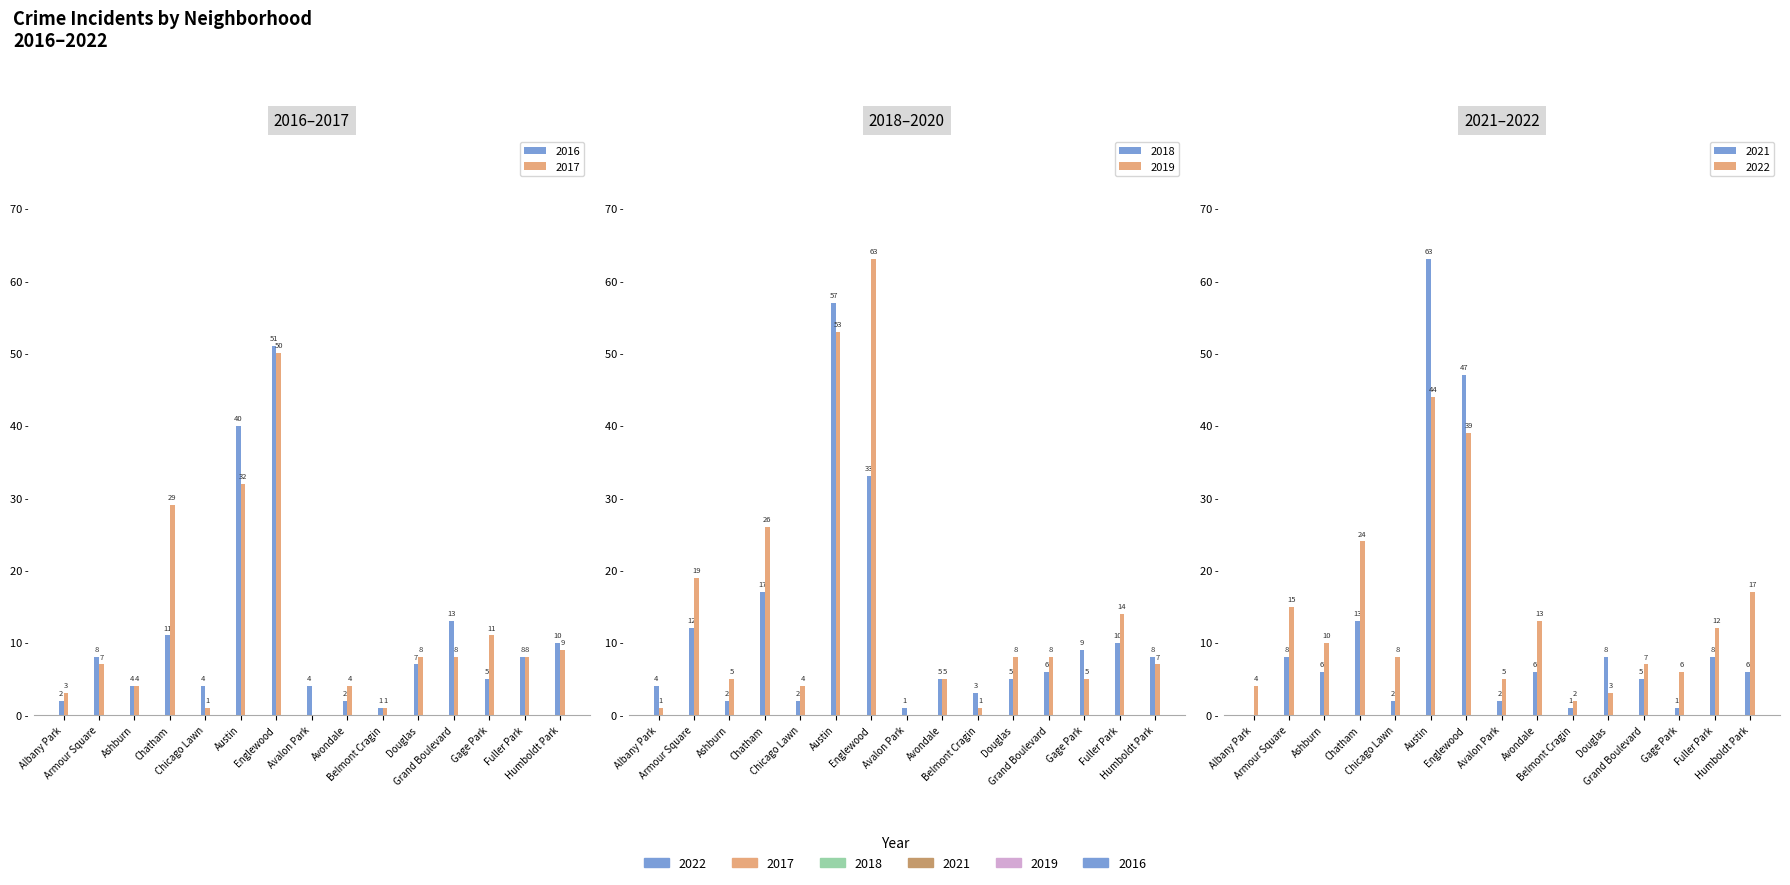

How many values in 2017 are above zero?

14